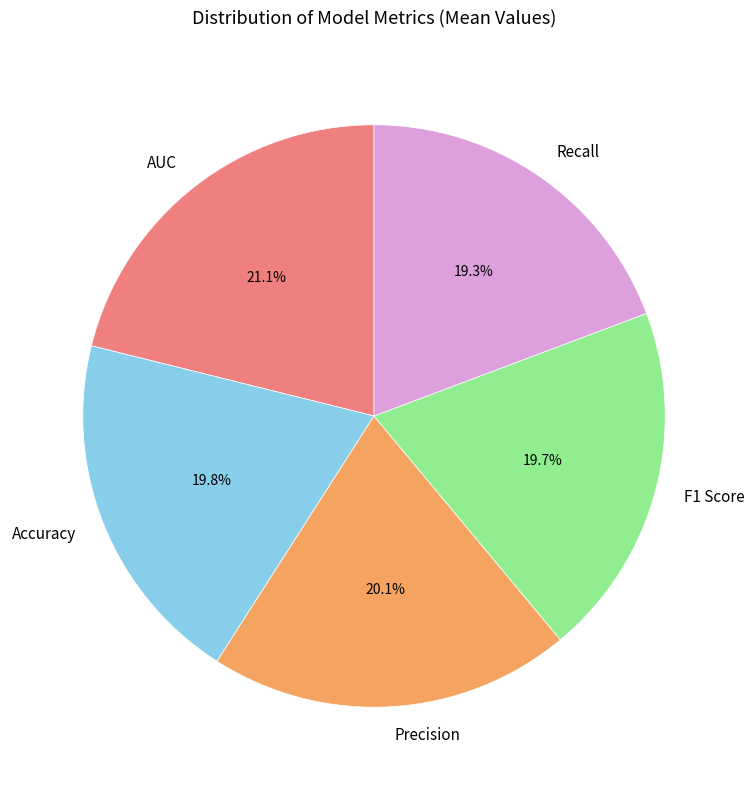

Is the sum of Precision and Accuracy greater than half?

No